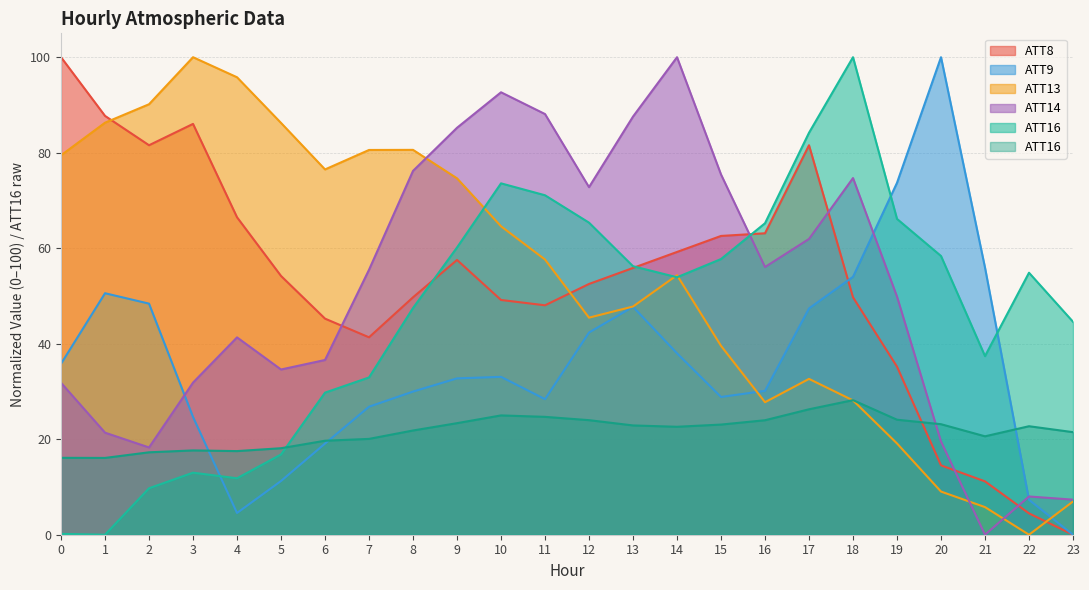

At which label does ATT13 reach its minimum?

22